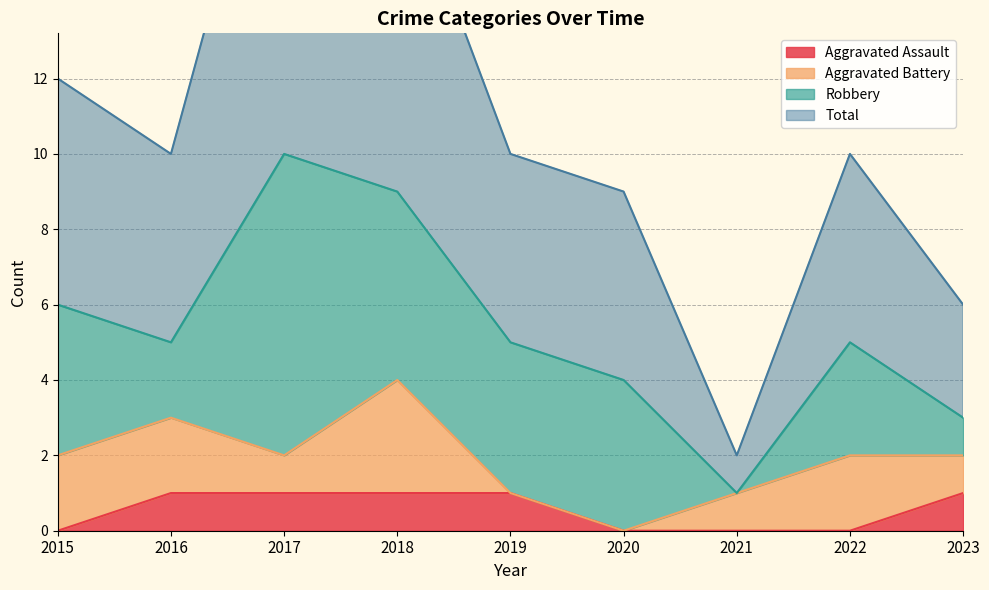

True or false: Aggravated Assault and Total cross at least once.

False